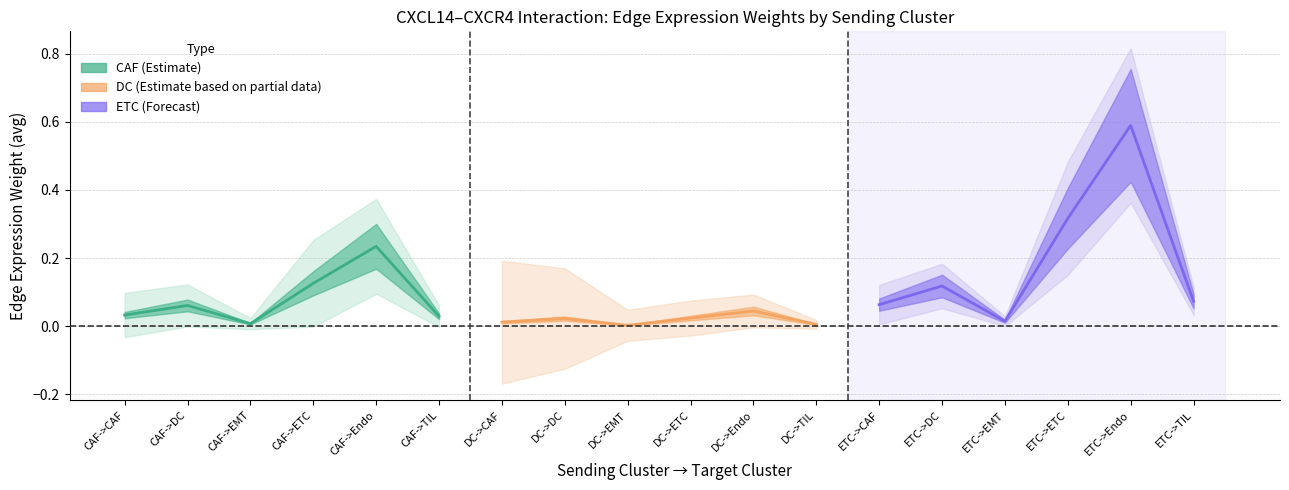

List the series in order of their peak value, highest first.

ETC, CAF, DC